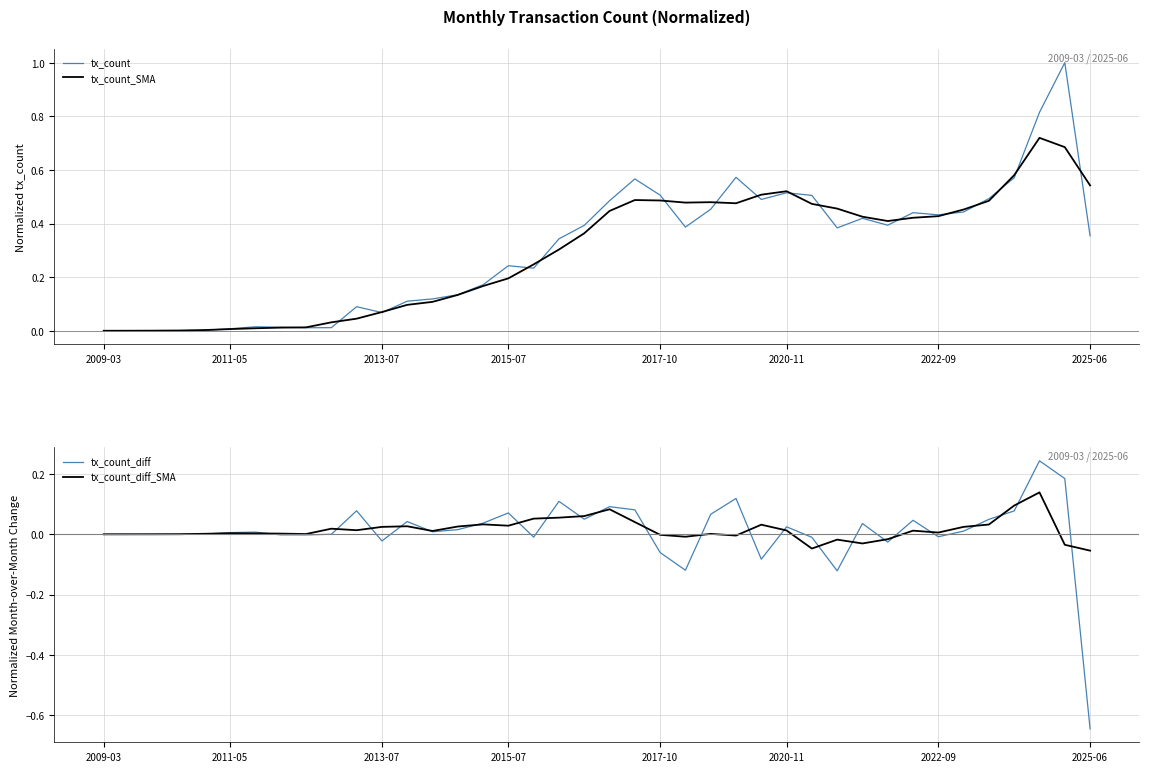

The tx_count_SMA series shows 0.4 at 32. True or false?

True